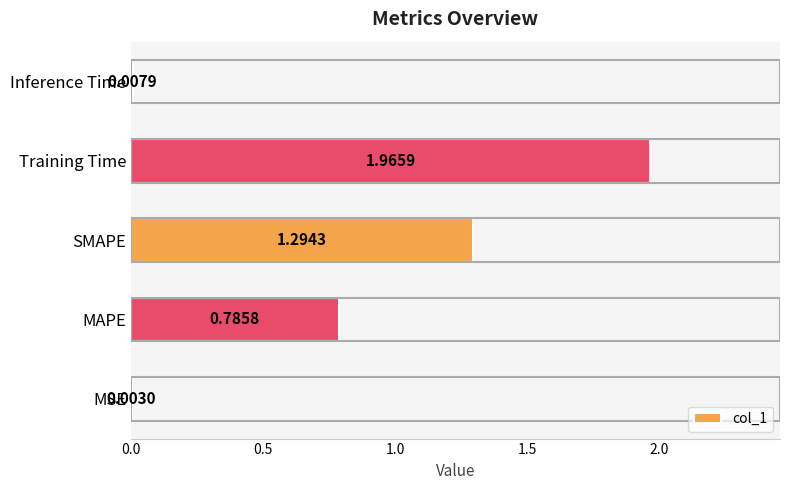

What is the sum of the values at MAPE and Training Time?

2.8